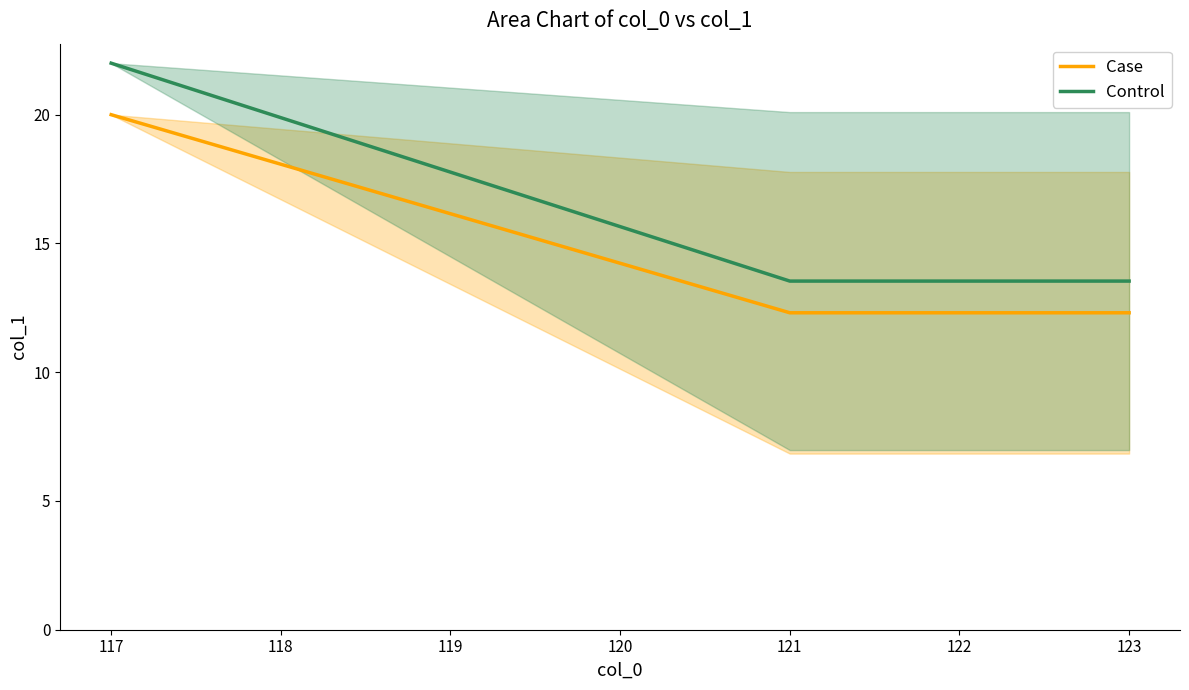

Which series has the largest total across all categories?

Control